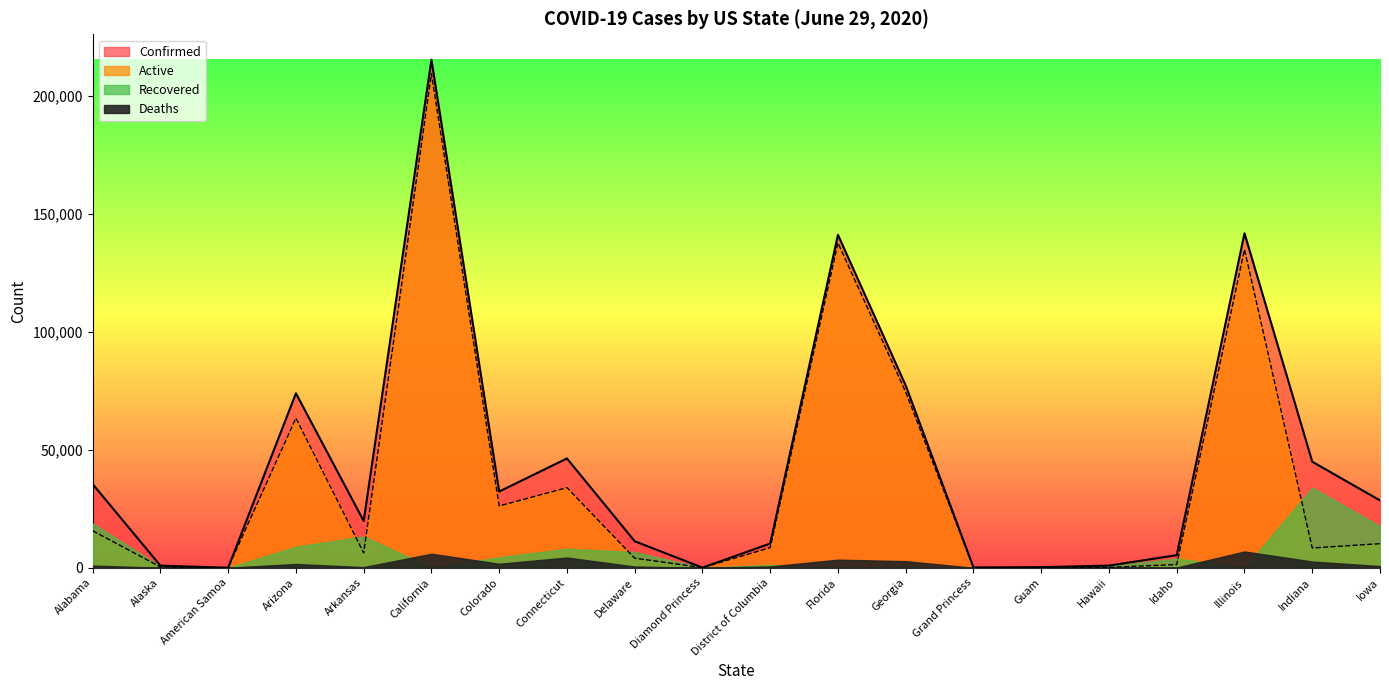

Which label corresponds to the smallest value in the chart?

American Samoa